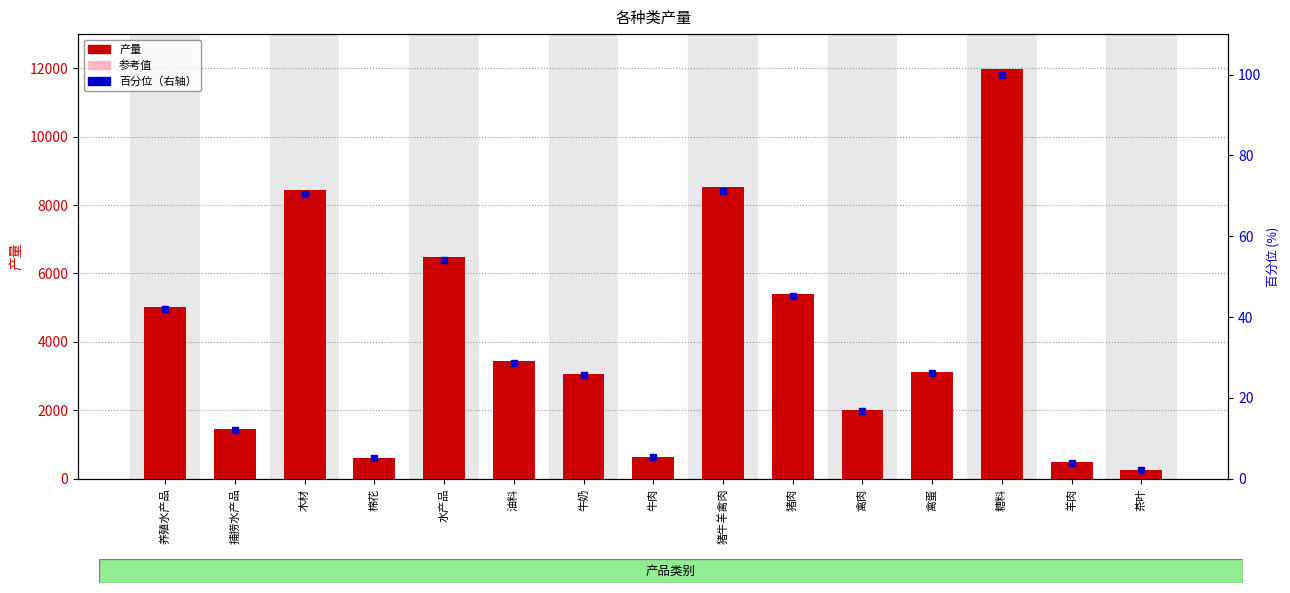

Which series has the widest spread of Y values?

产量